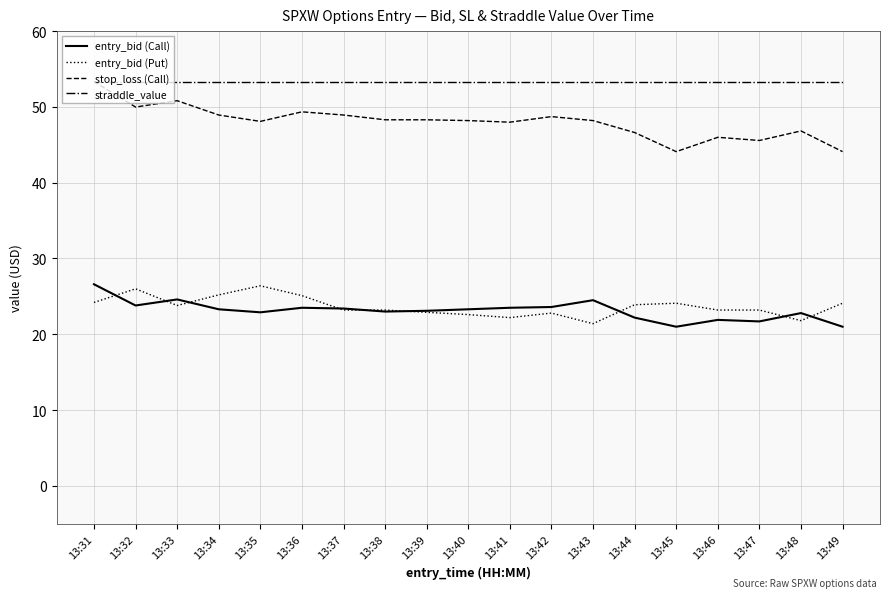

The entry_bid (Call) series shows 40.1 at 13:48. True or false?

False